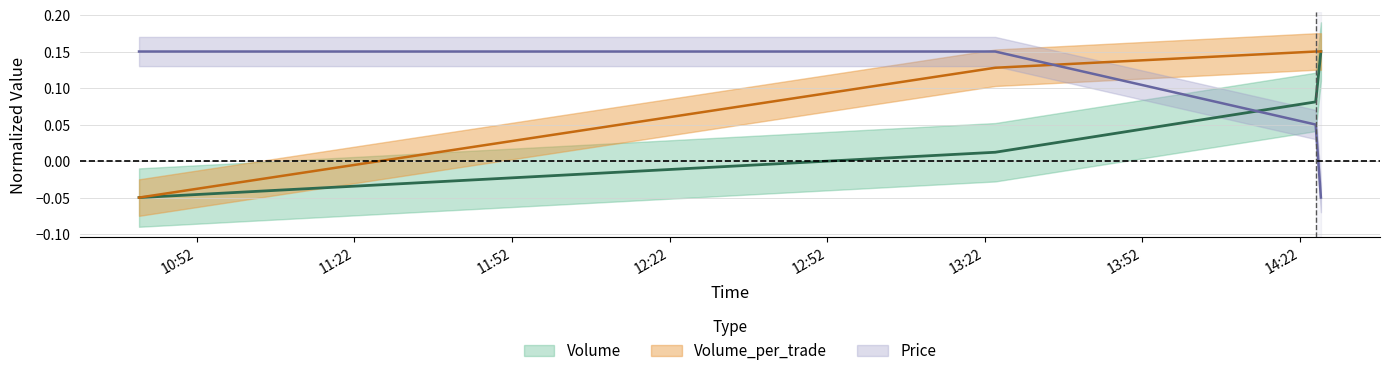

The value of Price at 2021-10-06 10:41:00 is 0.2. True or false?

True